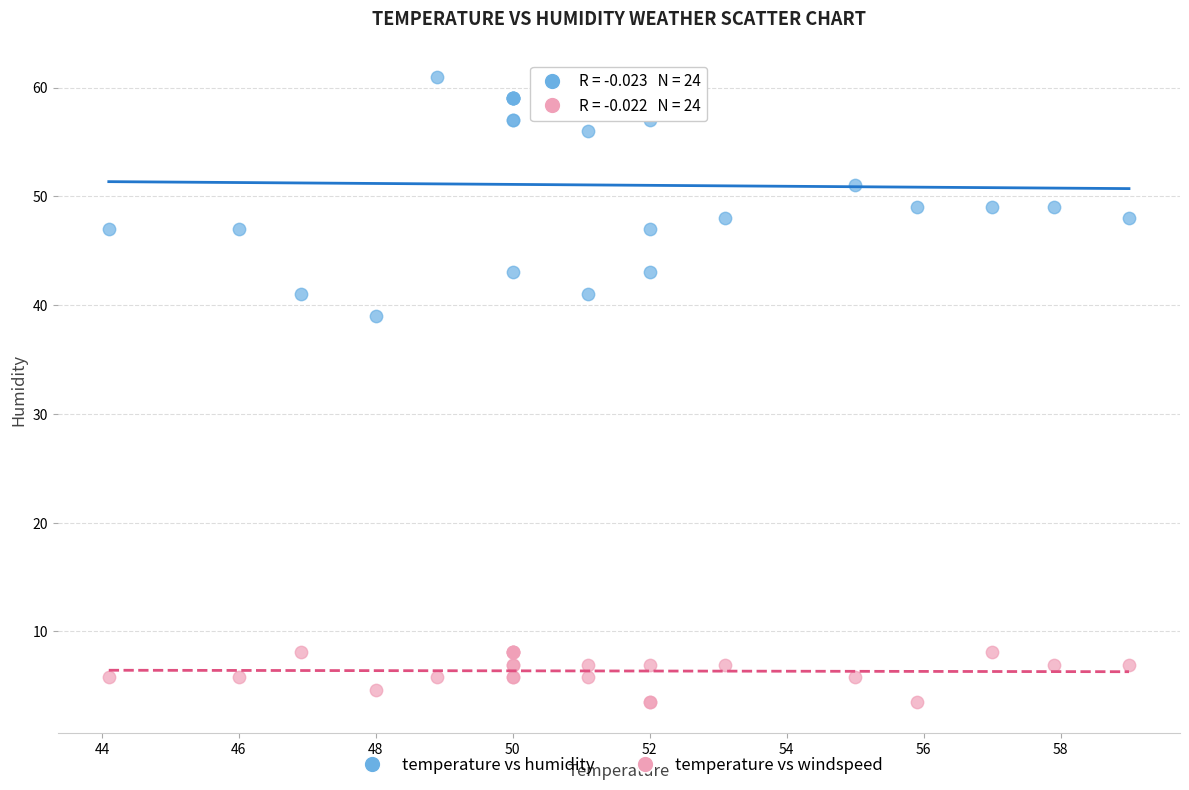

Which series reaches the maximum Y coordinate?

temperature vs humidity